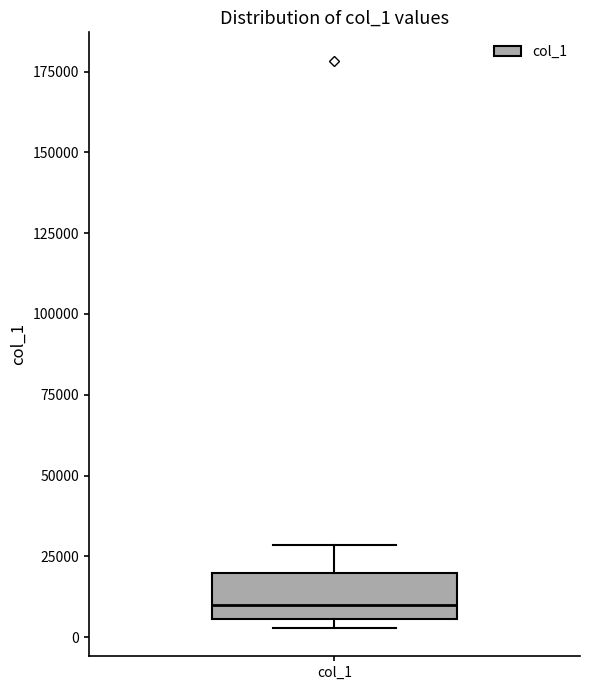

Read this box plot against the y-axis: the position of the median line, the range covered by the box, and the ends of both whiskers. The values are not printed on the chart, so give them approximately, as read against the axis.

median 10000, box 5000 to 20000, whiskers 5000 (just below the box's lower edge) to 30000